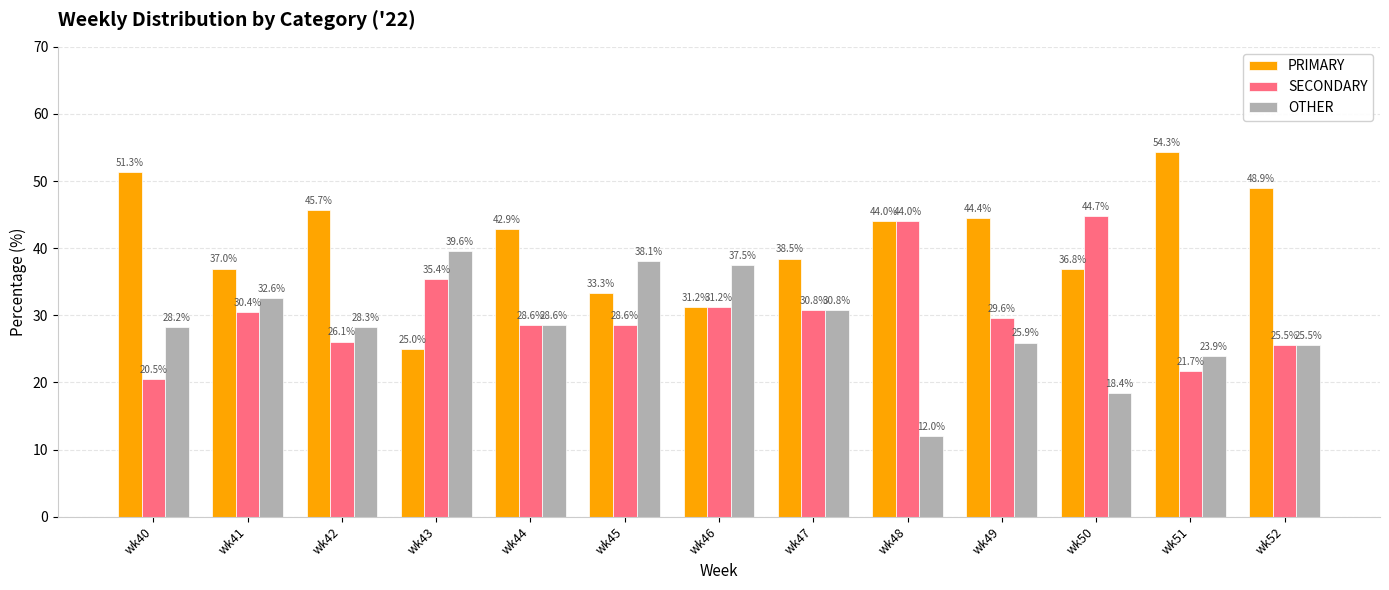

What is the smallest value displayed?

12.0